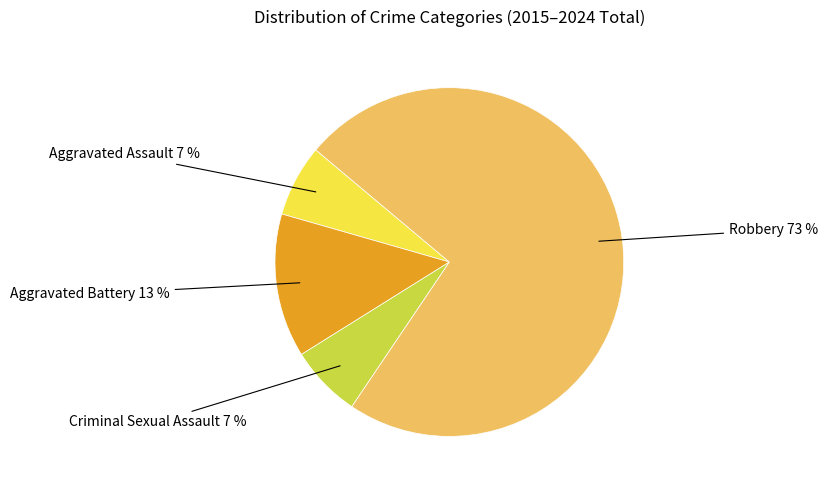

To the nearest percent, what is the average slice percentage?

25%